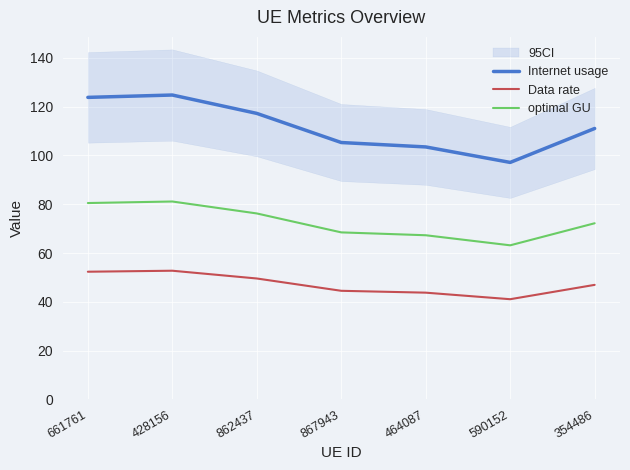

At which label does optimal GU reach its minimum?

590152